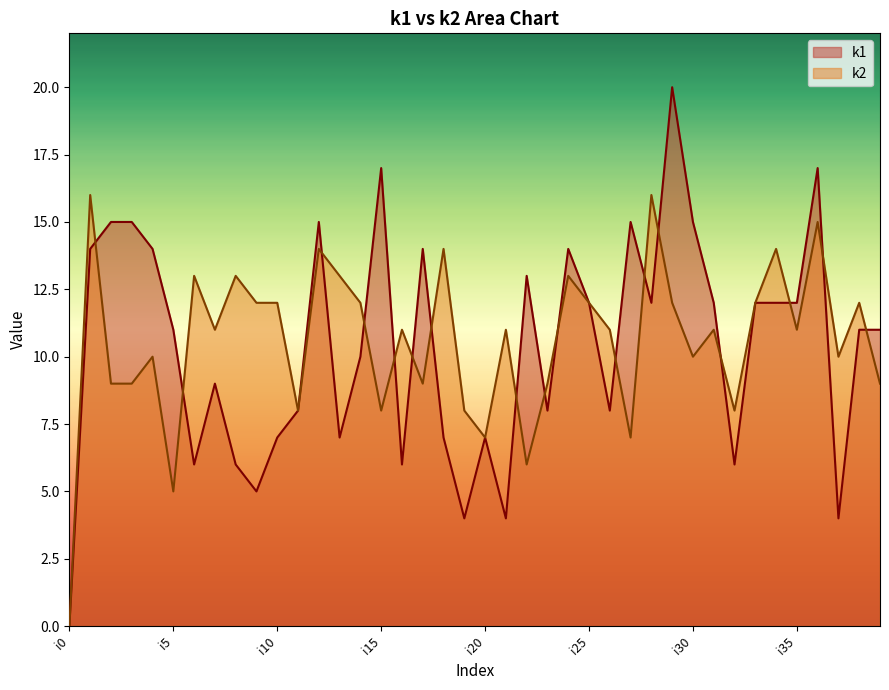

What is the value of the k2 point at the 27th from the left?

11